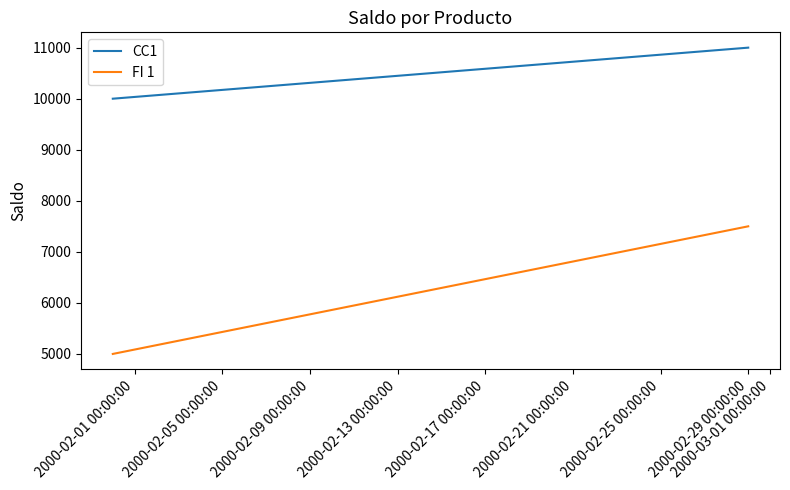

Does the chart have visible grid lines?

No